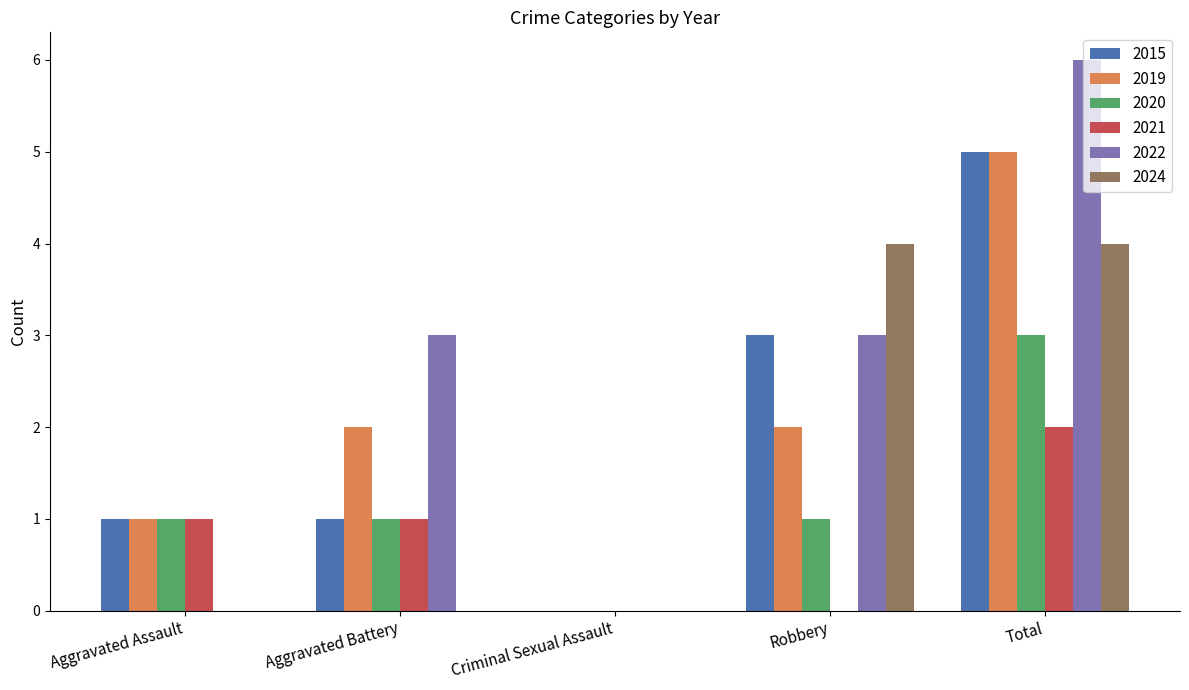

What is the sum of the 2020 values at Aggravated Assault and Total?

4